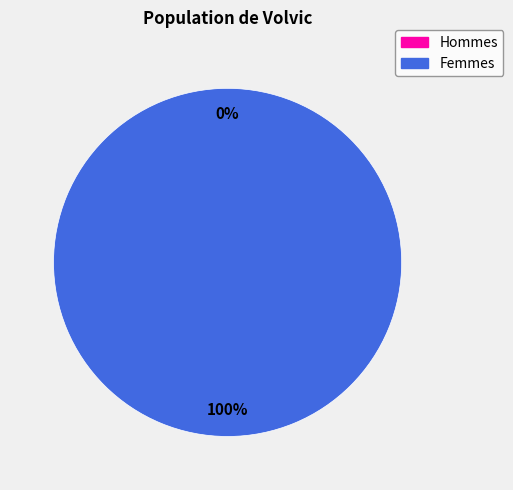

Between 1424700493 and 1432945895, which is larger?

1432945895